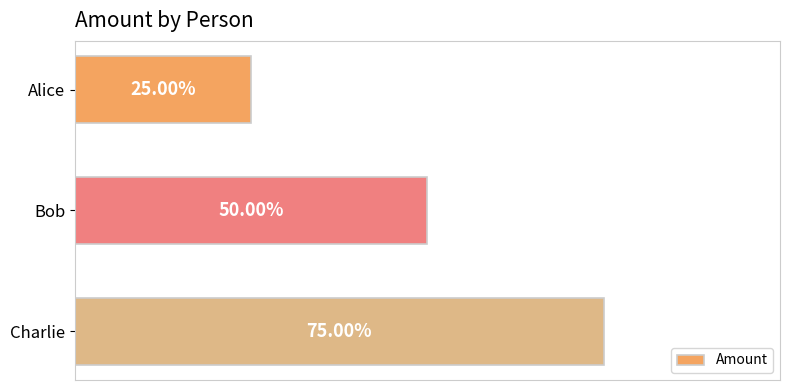

Does the chart contain any negative values?

No